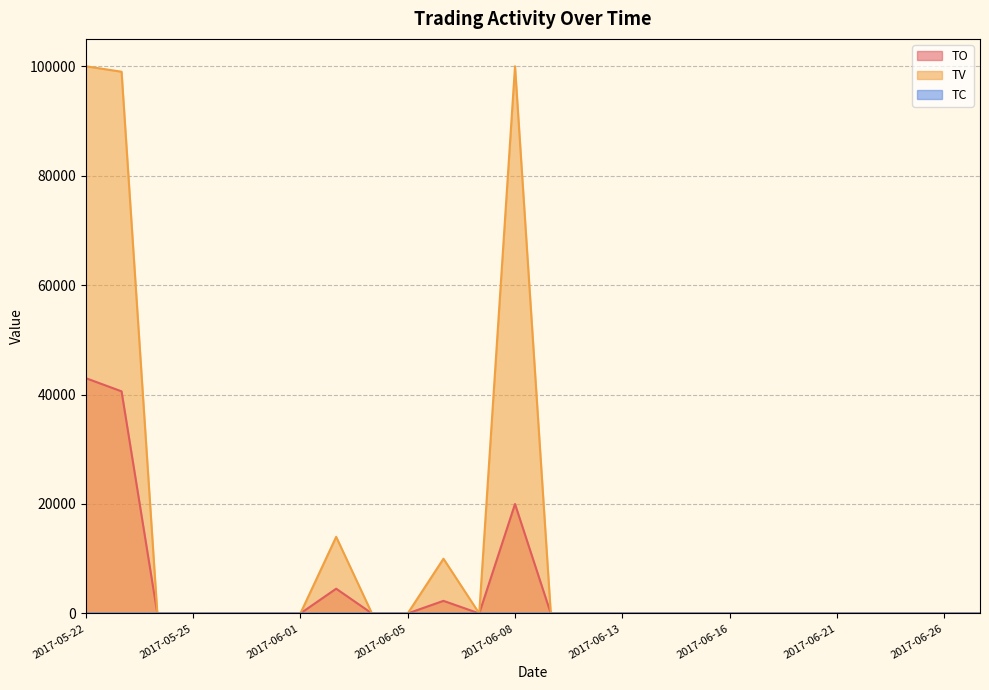

What is the average value of the TV series?

12423